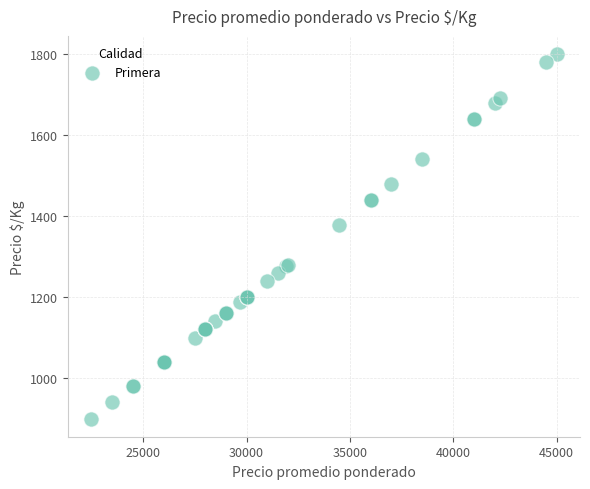

What Y value in the scatter plot is closest to 1350?

1378